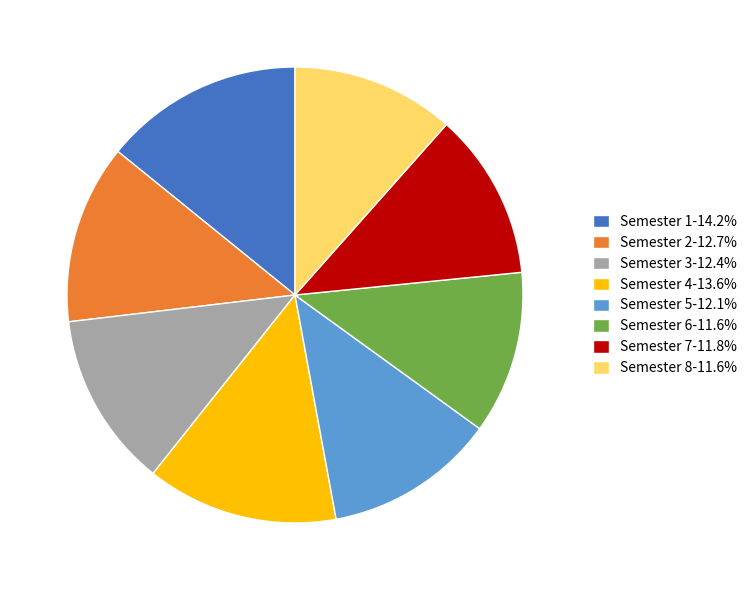

Approximately how many times larger is the value at Semester 4-13.6% compared to Semester 7-11.8%?

1.1